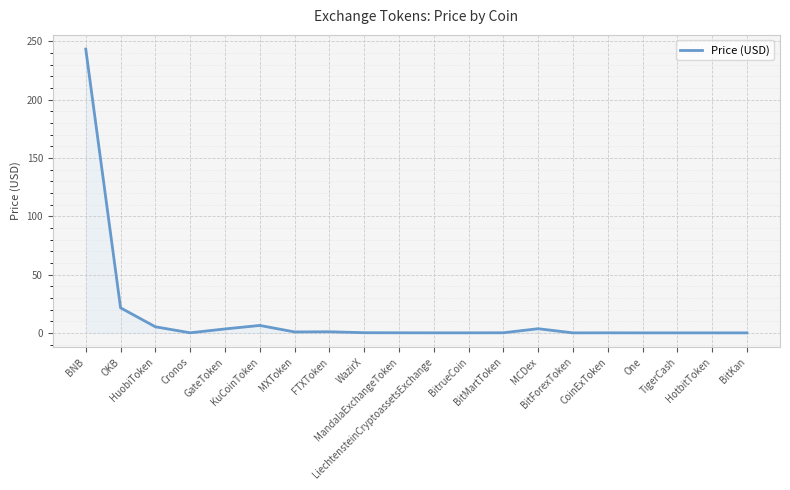

What is the greatest value displayed?

243.5